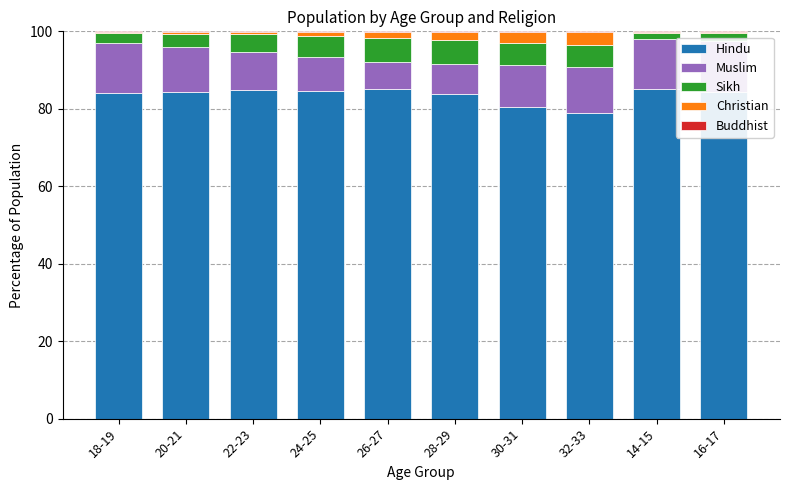

Where is Muslim nearest to the value 10?

22-23